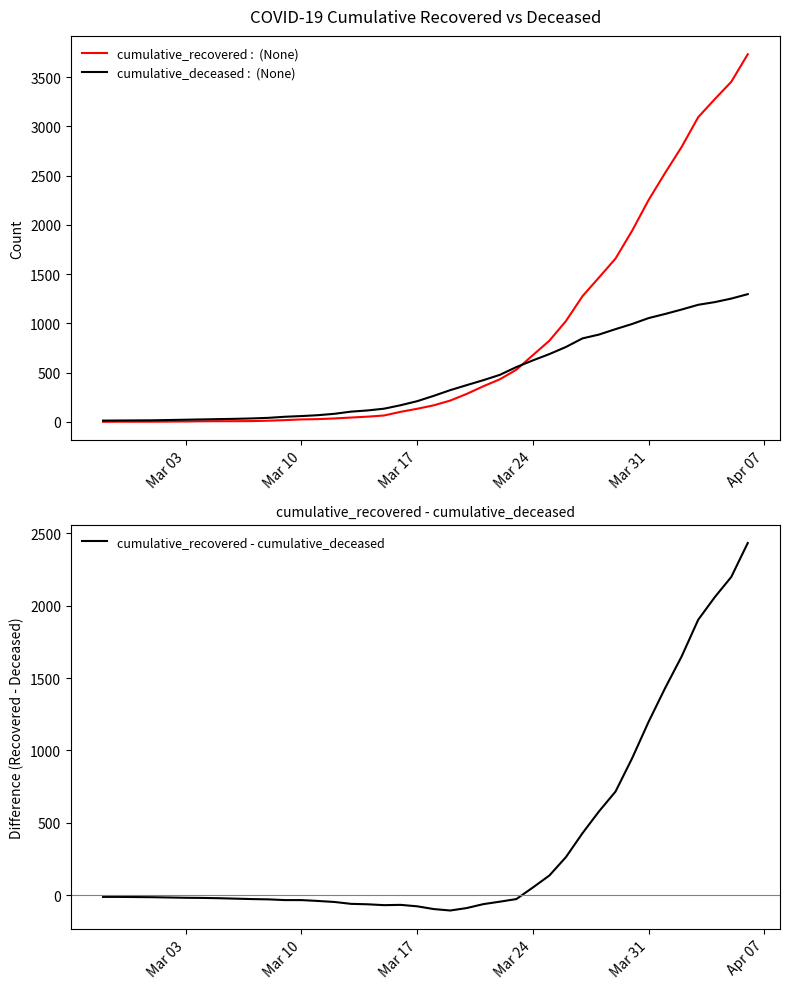

True or false: cumulative_recovered and cumulative_deceased intersect in this chart.

True